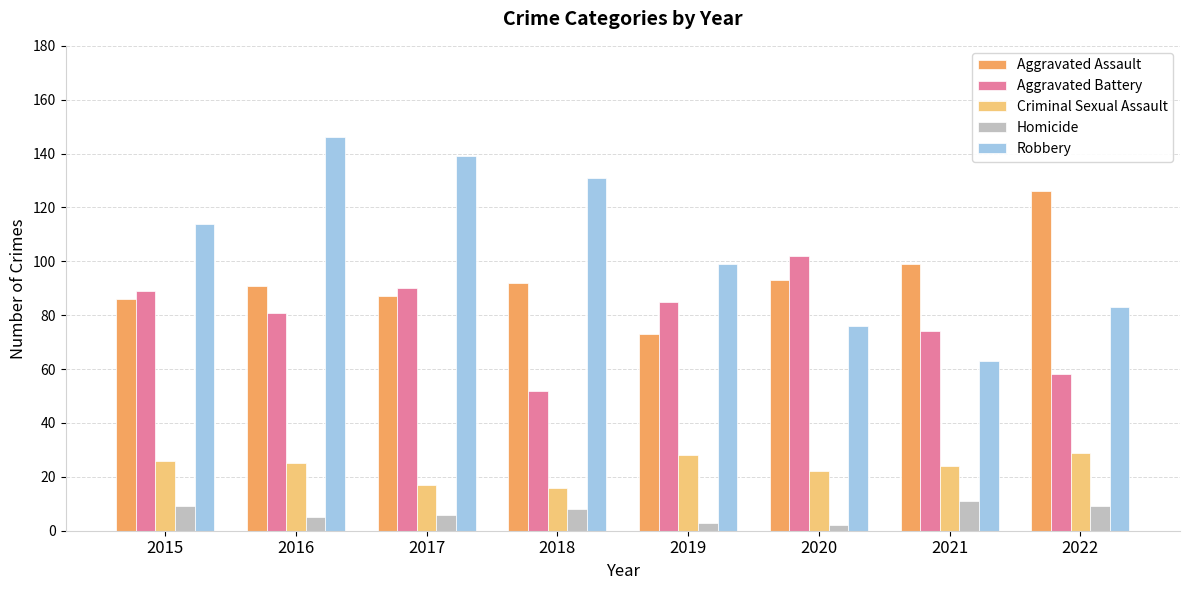

How many values in the Robbery series are below 114?

4